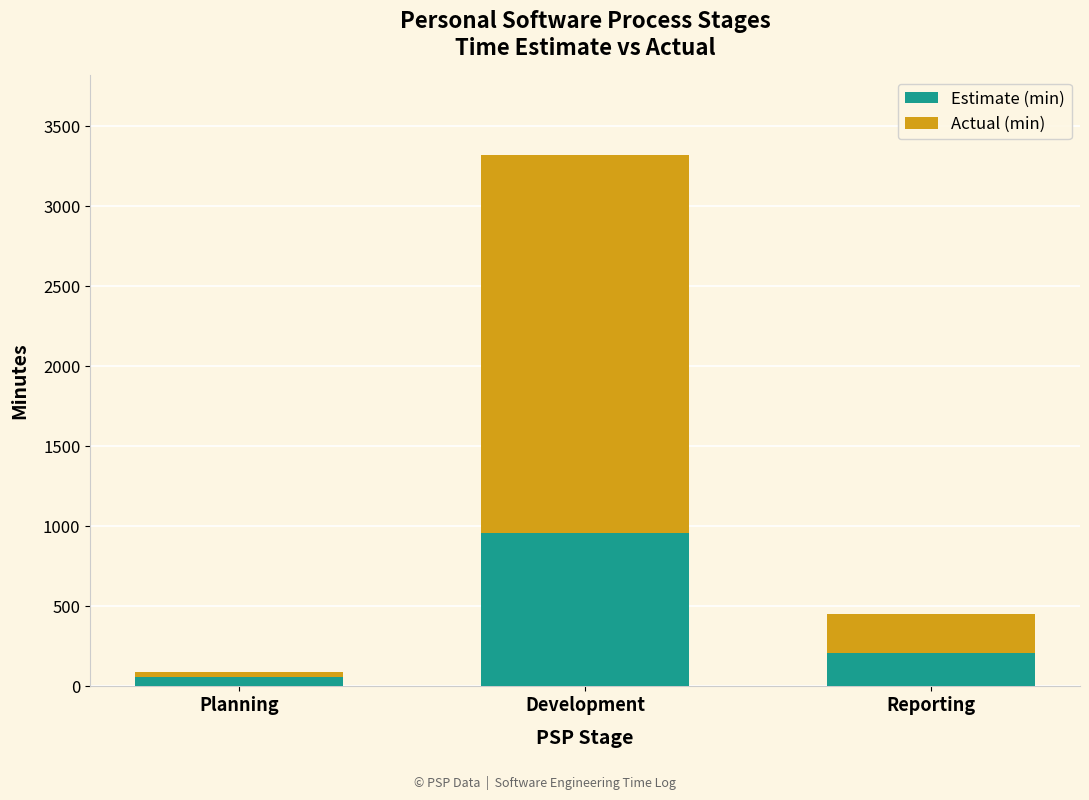

Reading left to right, transcribe the values for Estimate (min).

Planning=60	Development=960	Reporting=210